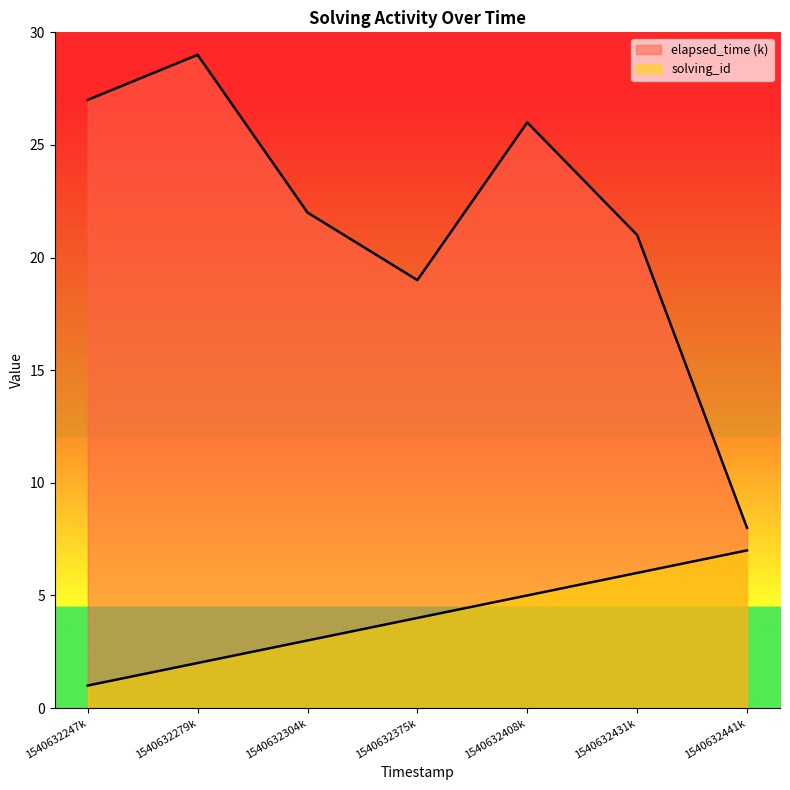

Which series has the largest range (max minus min)?

elapsed_time